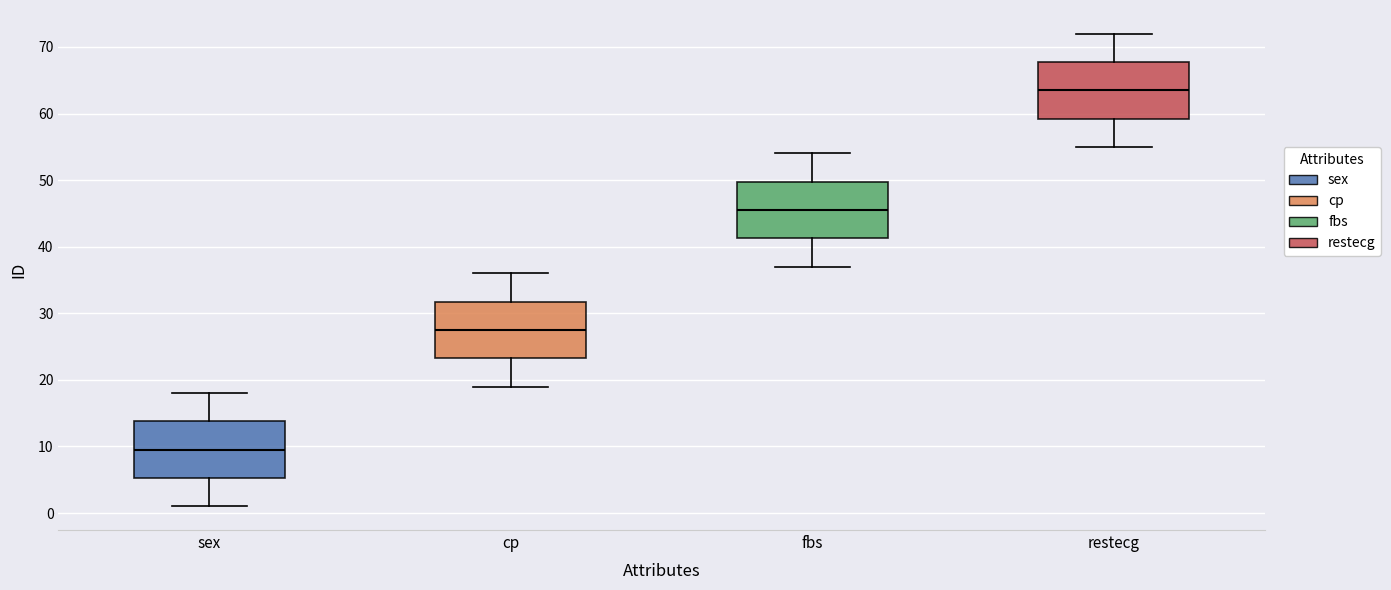

Reading left to right, read every box against the y-axis: the position of its median line, the range the box covers, and the ends of its whiskers. The values are not printed on the chart, so give them approximately, as read against the axis.

sex: median 10, box 5 to 14, whiskers 1 to 18
cp: median 28, box 23 to 32, whiskers 19 to 36
fbs: median 46, box 41 to 50, whiskers 37 to 54
restecg: median 64, box 59 to 68, whiskers 55 to 72